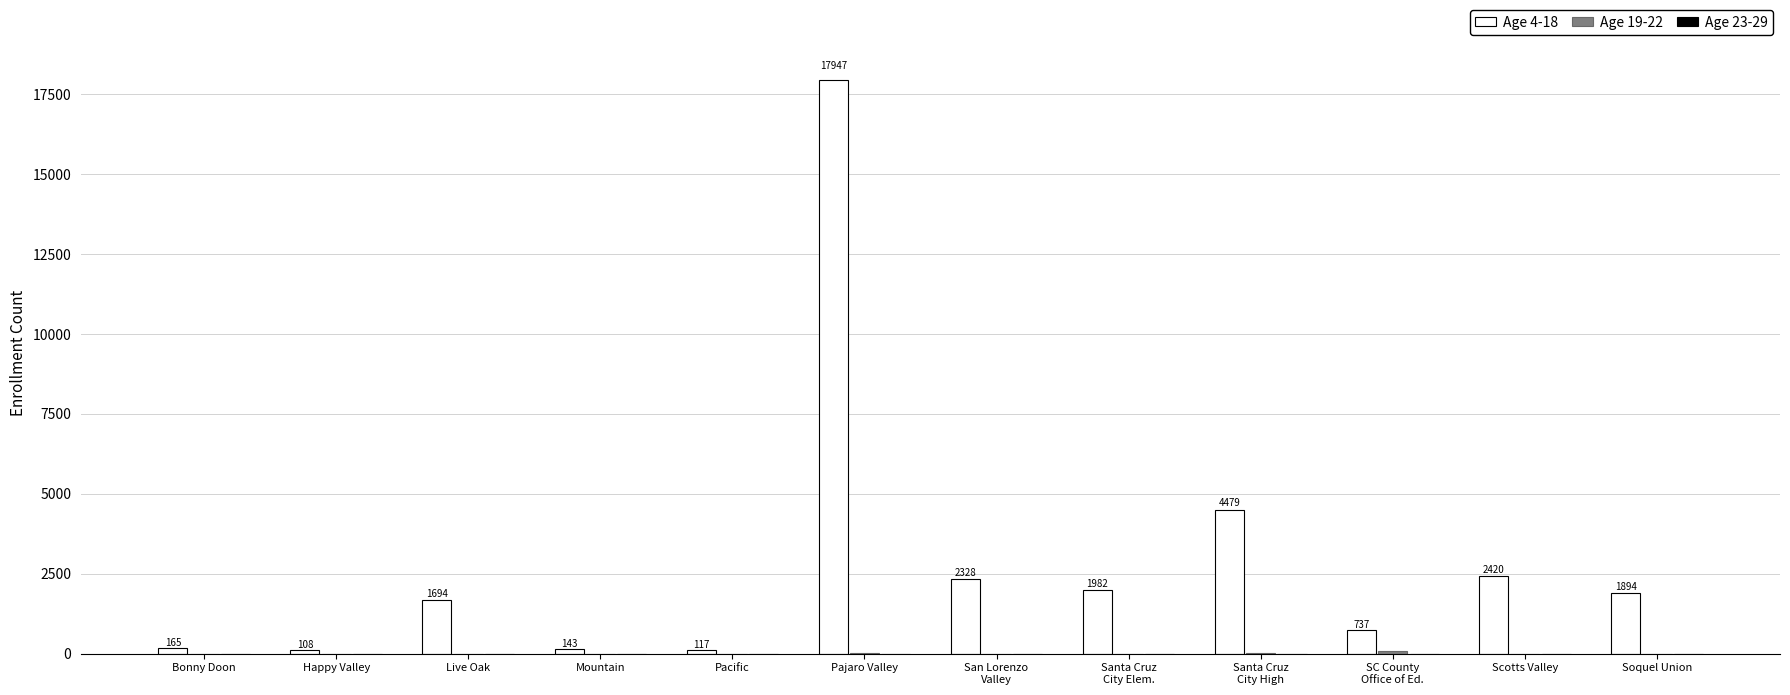

Which series has the largest total across all categories?

Age 4-18